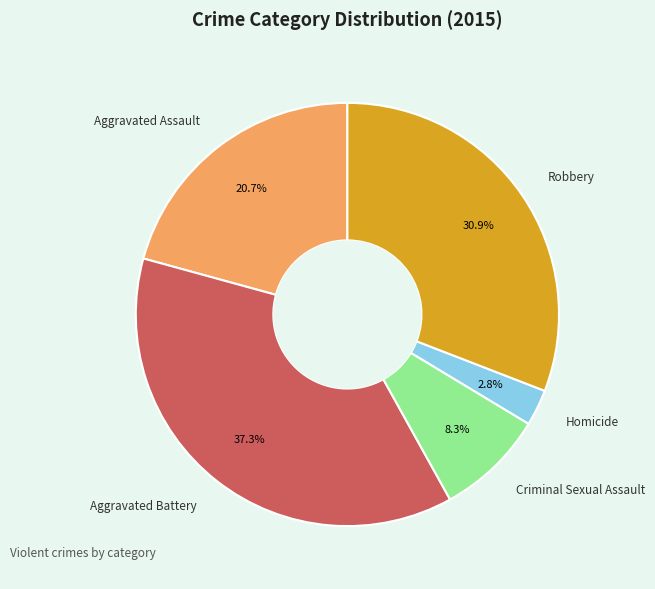

What percentage is the Robbery slice, to the nearest percent?

31%